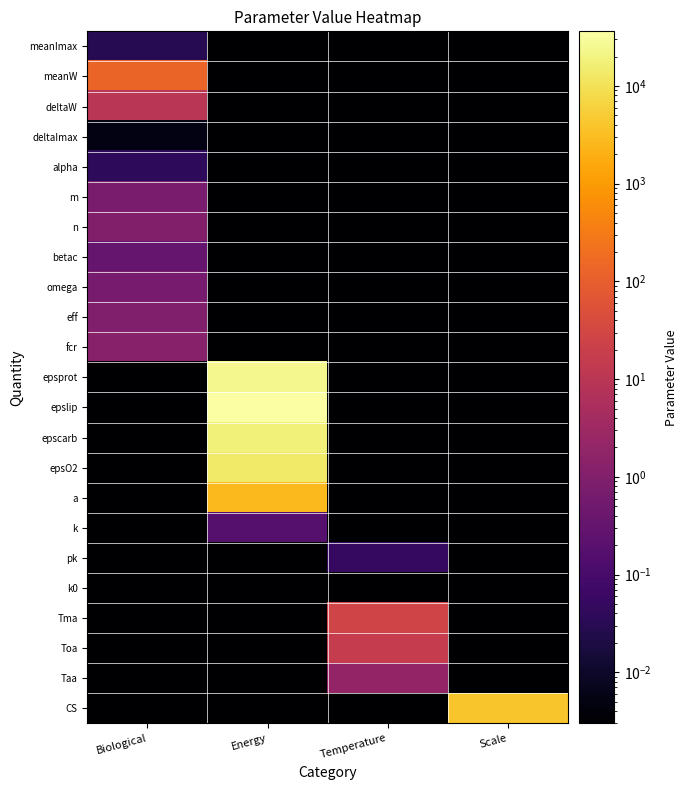

At how many categories does at least one series exceed 13163?

1